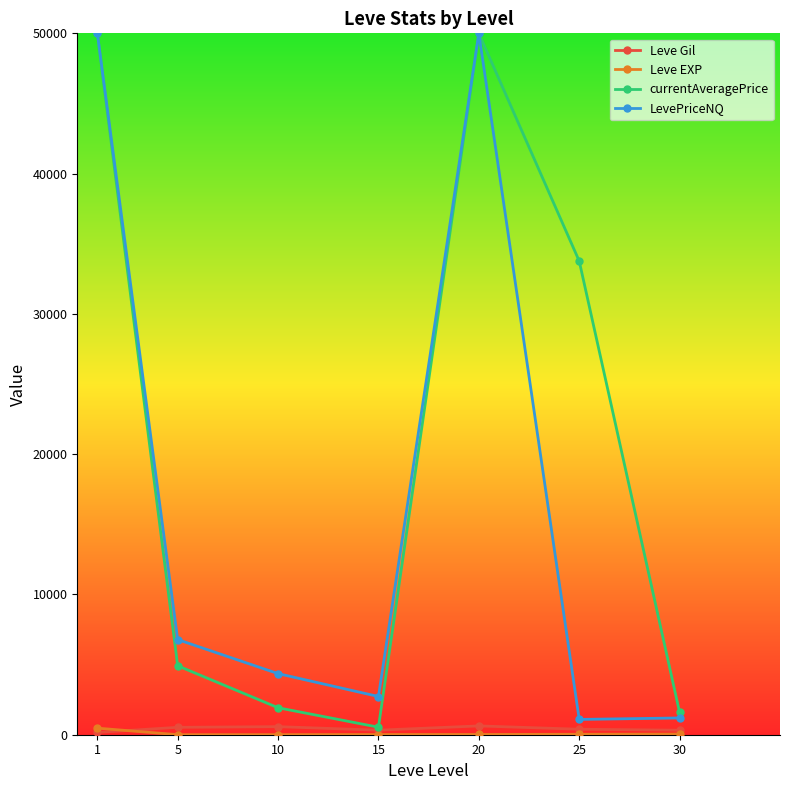

Is it true that LevePriceNQ equals 1090.7 at 25?

True